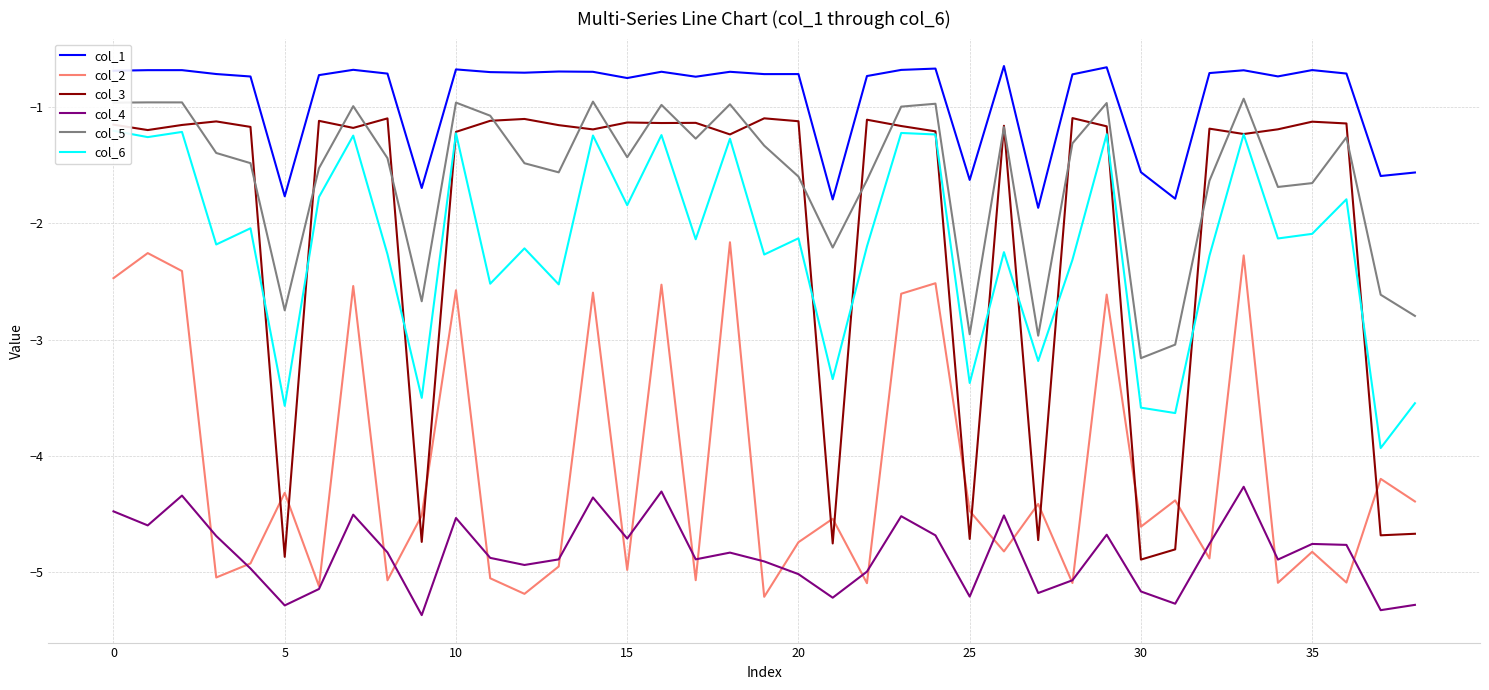

What is the highest value of the col_4 series?

-4.3